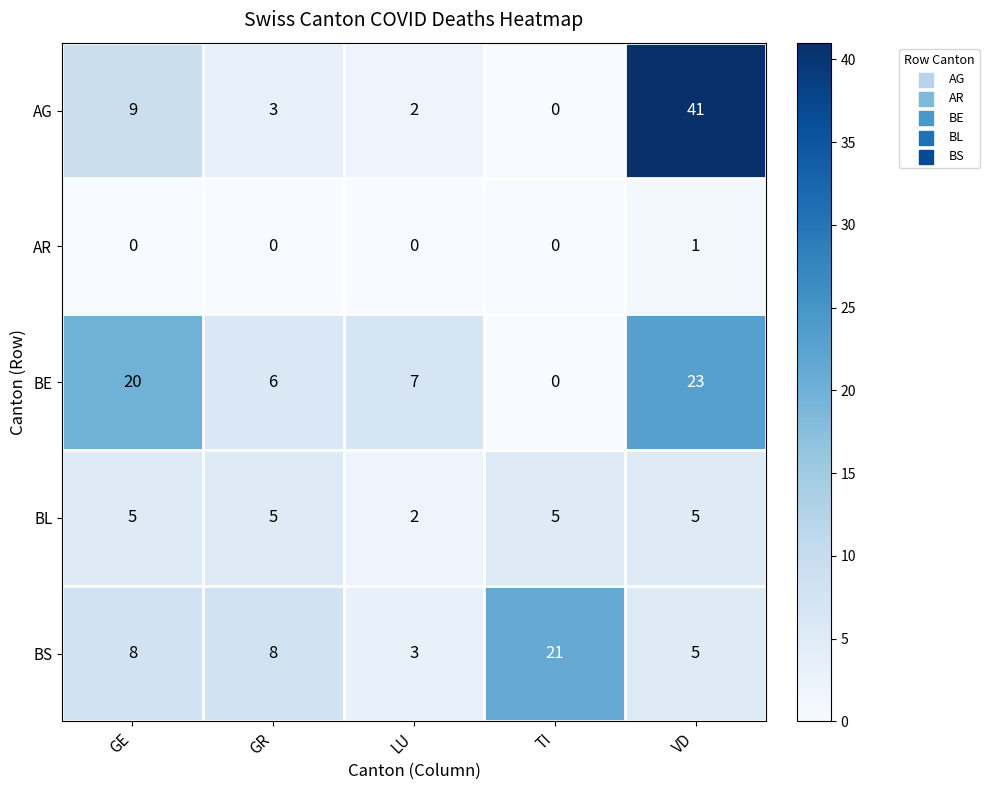

Count the number of data series in this chart.

5